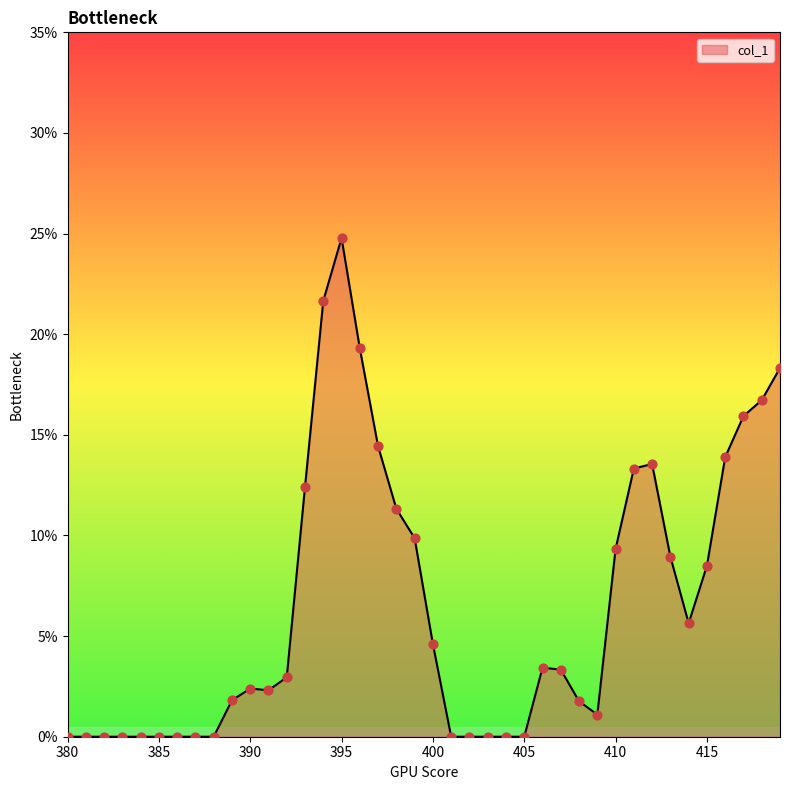

What is the difference between the maximum and minimum values?

24.8